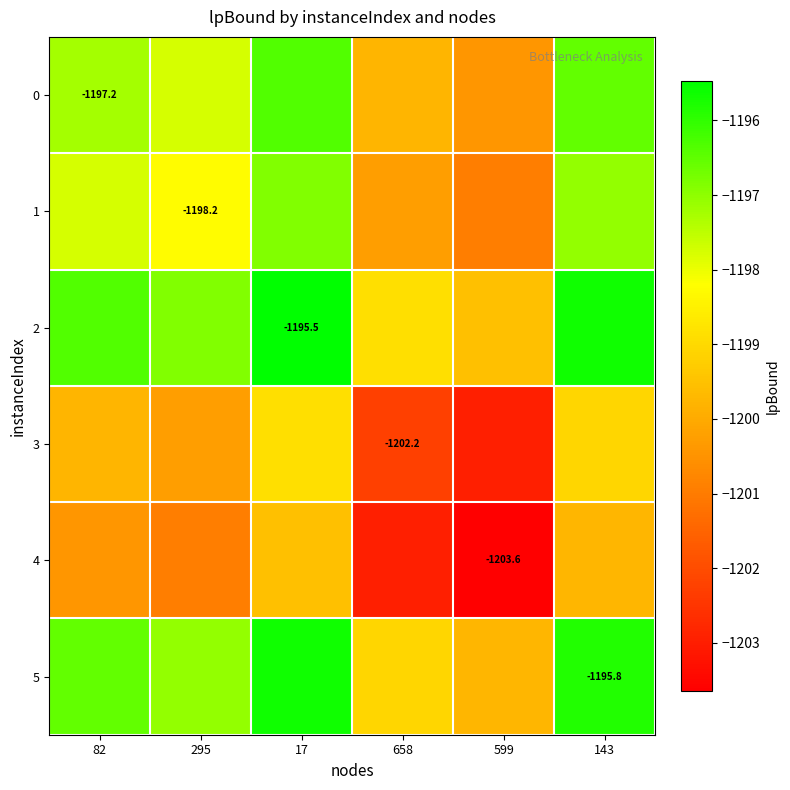

What is the sum of all 1 values?

-7191.1